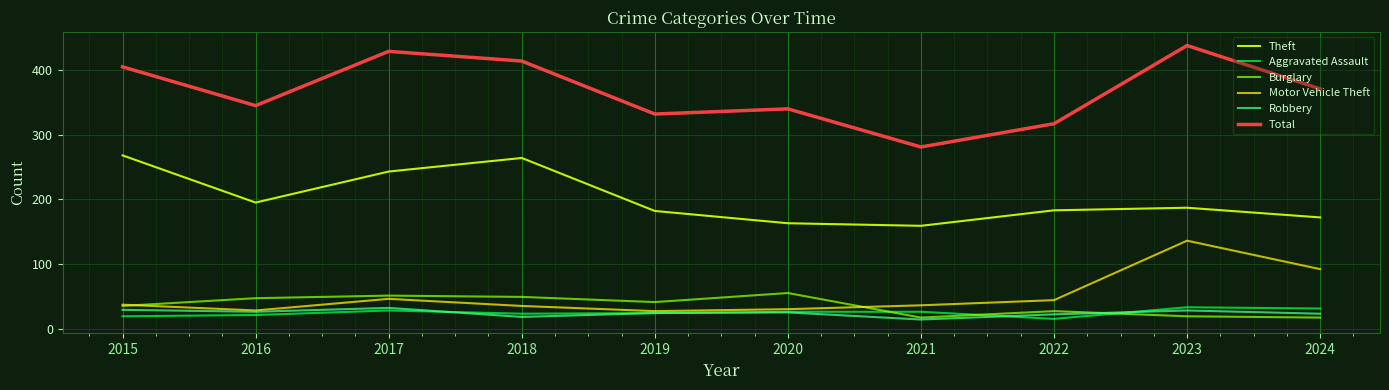

The value of Aggravated Assault at 2016 is 21. True or false?

True